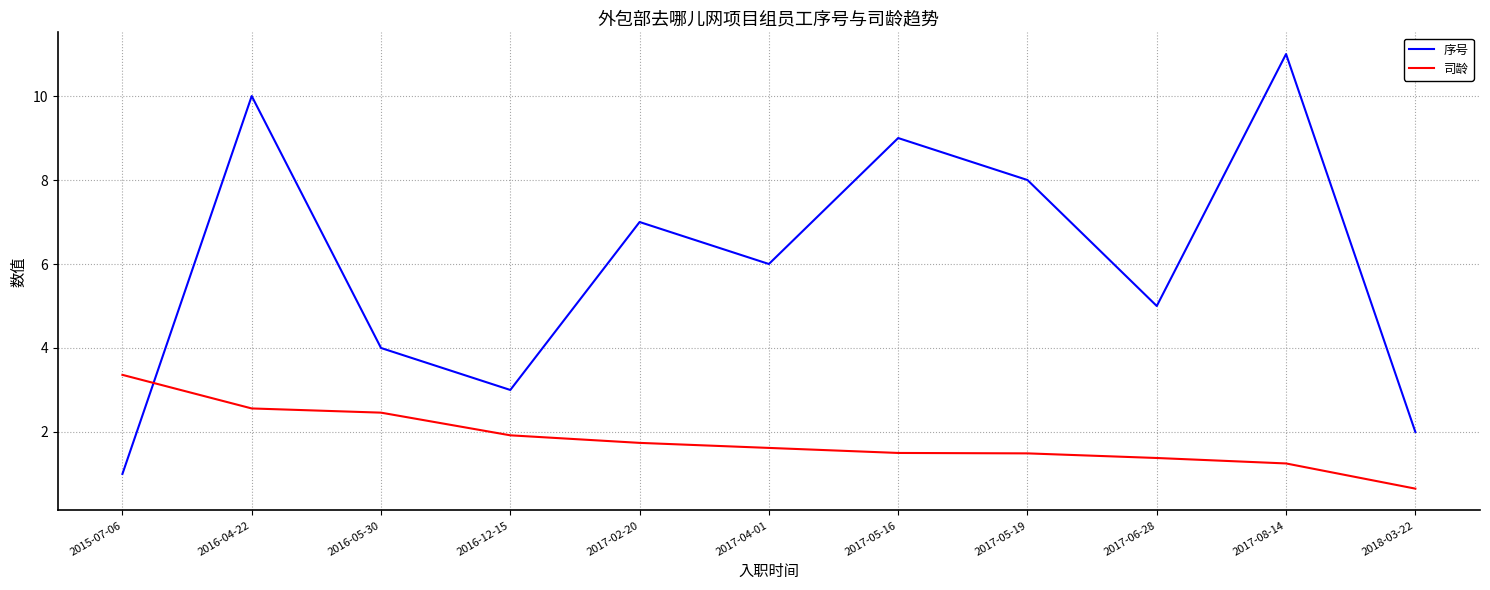

What position from the left is 2018-03-22?

11